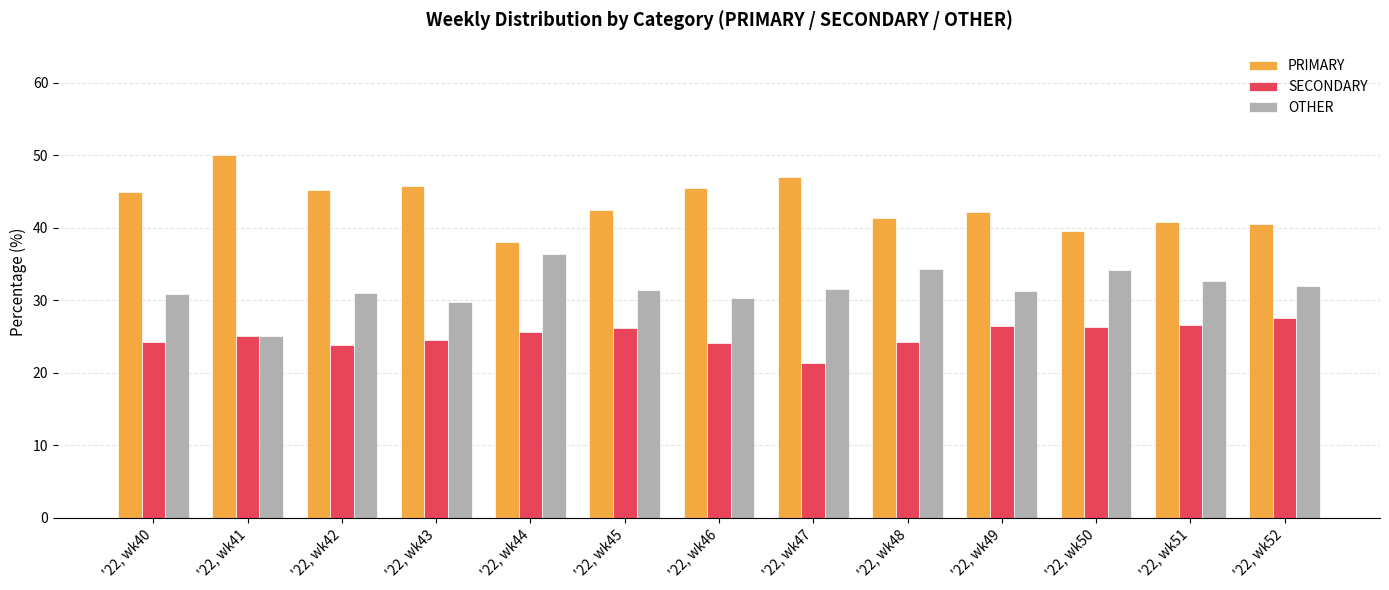

What are all the series names shown in the legend?

PRIMARY, SECONDARY, OTHER